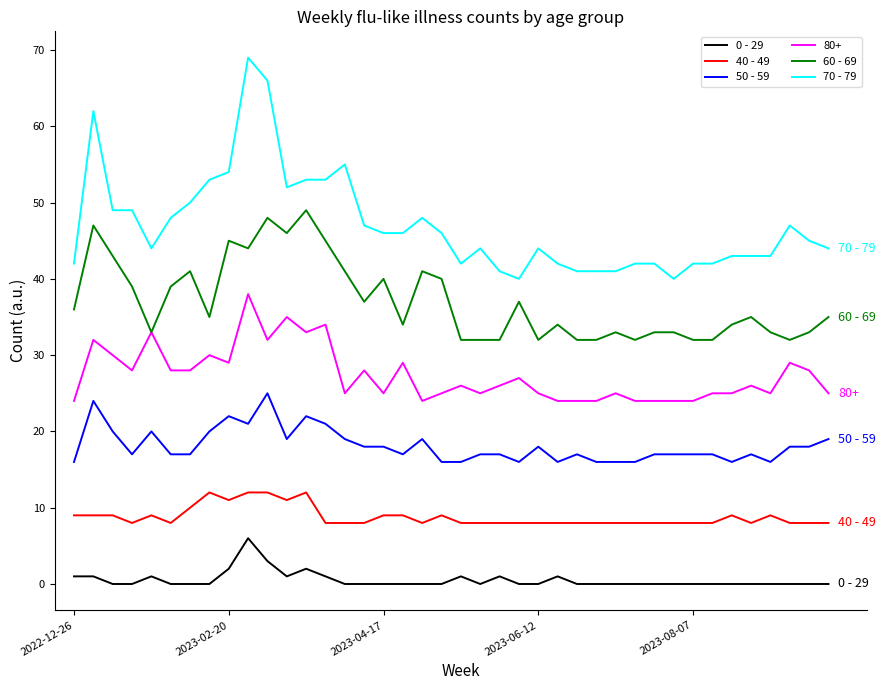

Which series has the largest total across all categories?

70 - 79